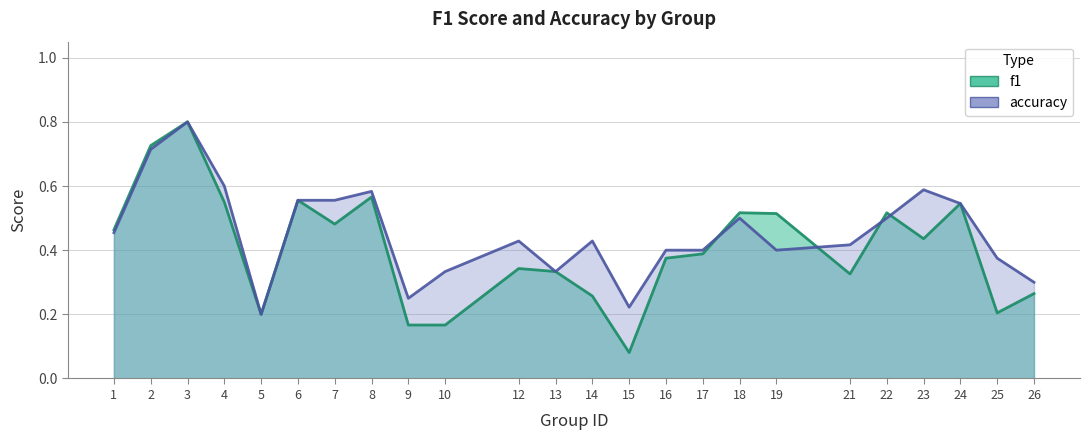

List the labels in order of f1 value, smallest first.

15, 9, 10, 5, 25, 14, 26, 21, 13, 12, 16, 17, 23, 1, 7, 19, 22, 18, 24, 4, 6, 8, 2, 3